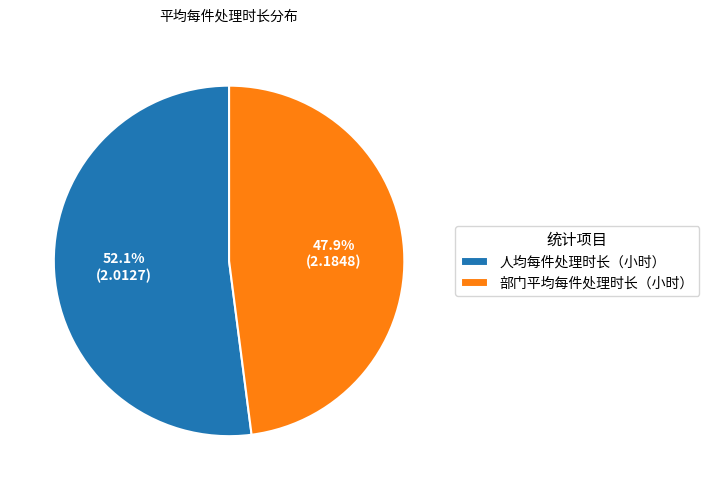

What is the smallest slice in the pie chart?

部门平均每件处理时长（小时）